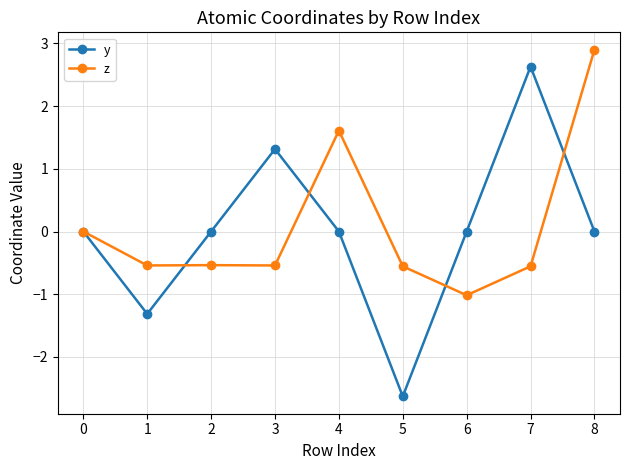

What is the total value across all series at 7?

2.1